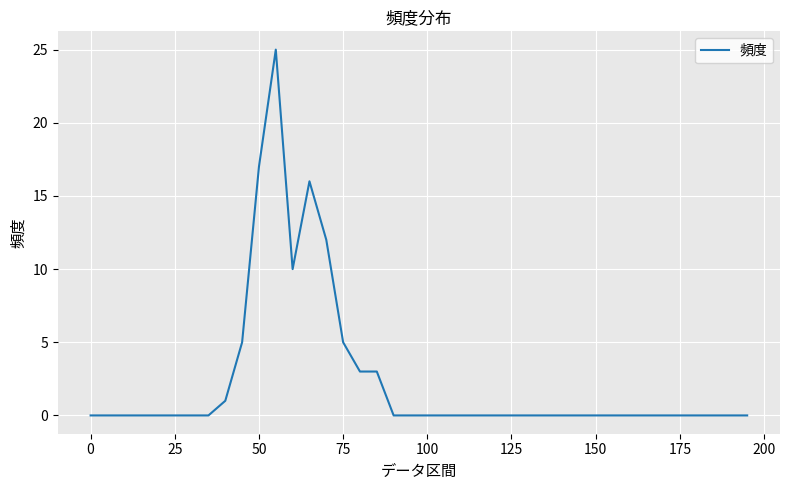

What is the difference between the maximum and minimum values?

25